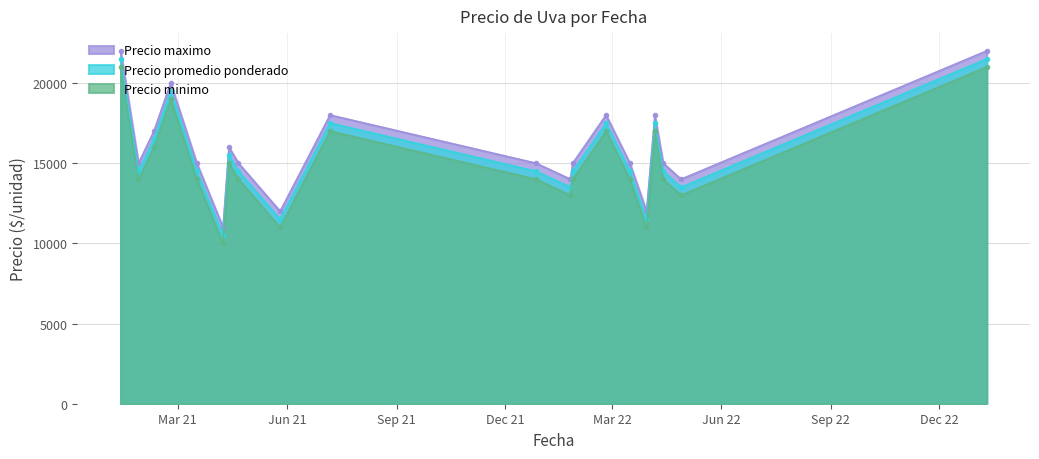

How many lines are shown in the chart?

3